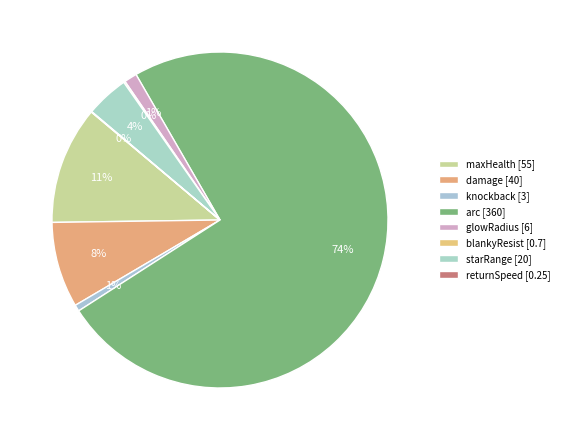

Rank the categories by value from highest to lowest.

arc, maxHealth, damage, starRange, glowRadius, knockback, blankyResist, returnSpeed